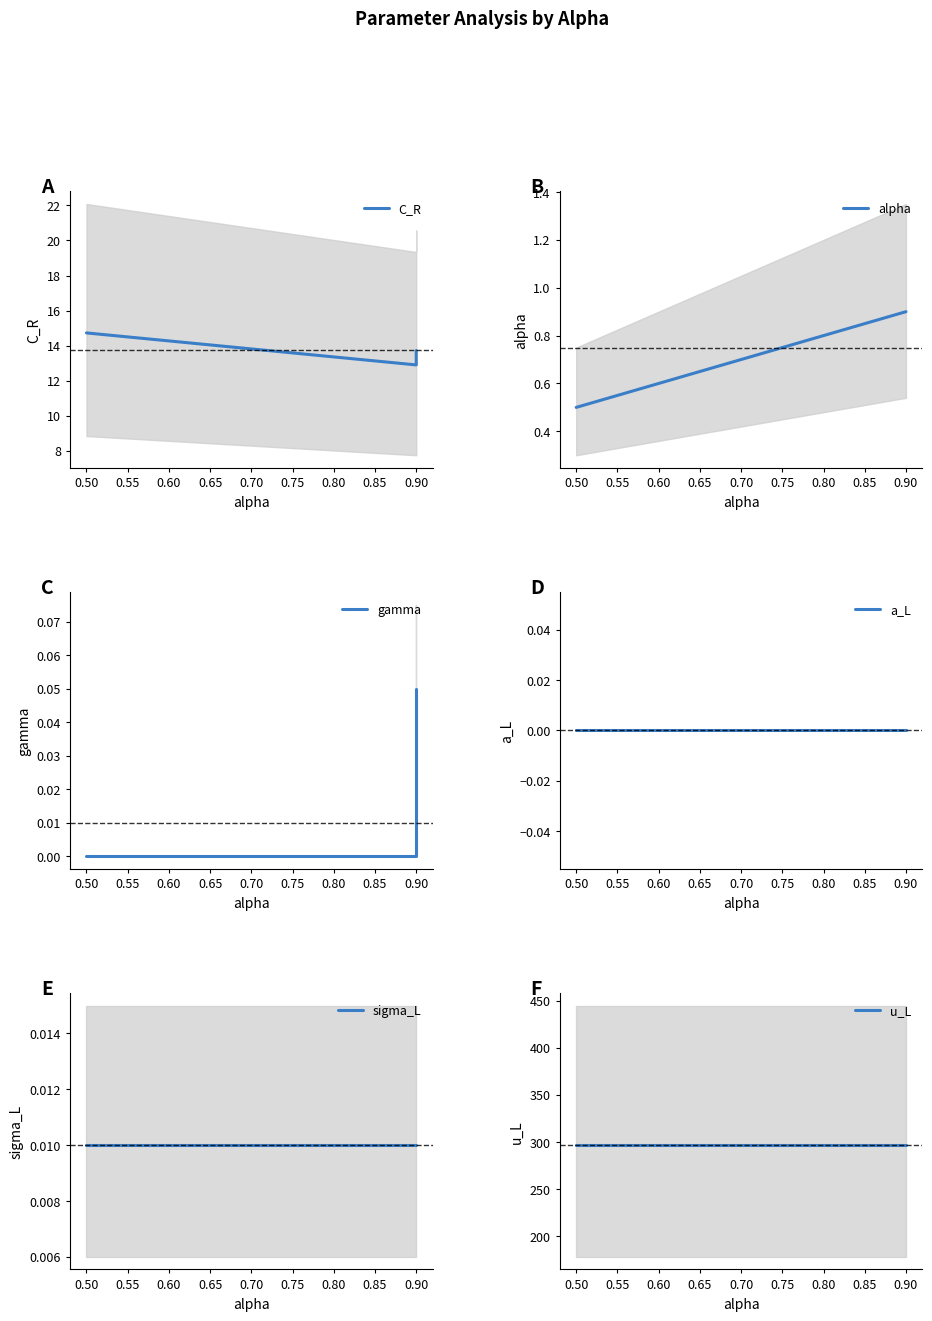

How many series are shown in this chart?

6